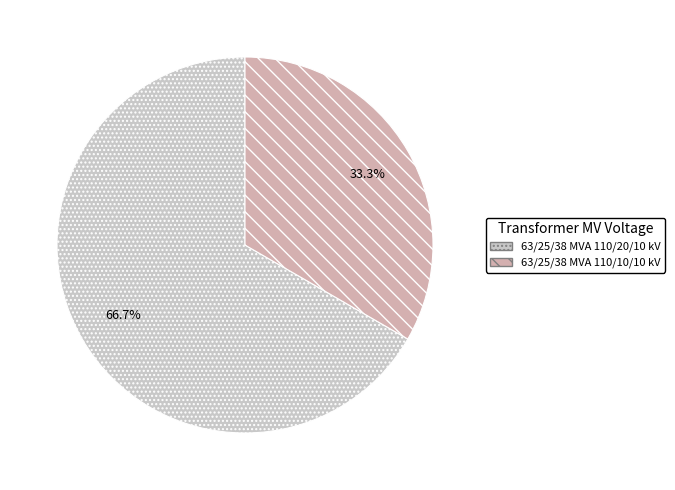

Which slice represents more than half of the pie?

63/25/38 MVA 110/20/10 kV